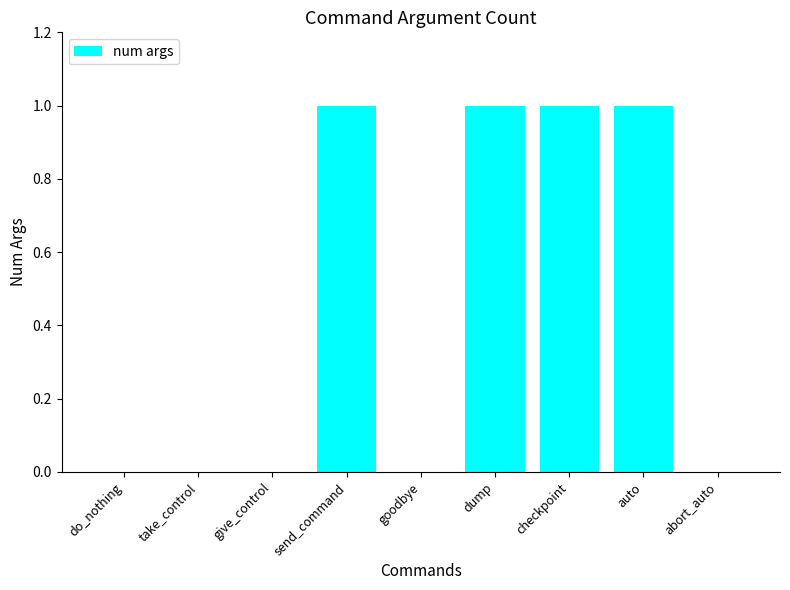

Which has a higher value, dump or do_nothing?

dump